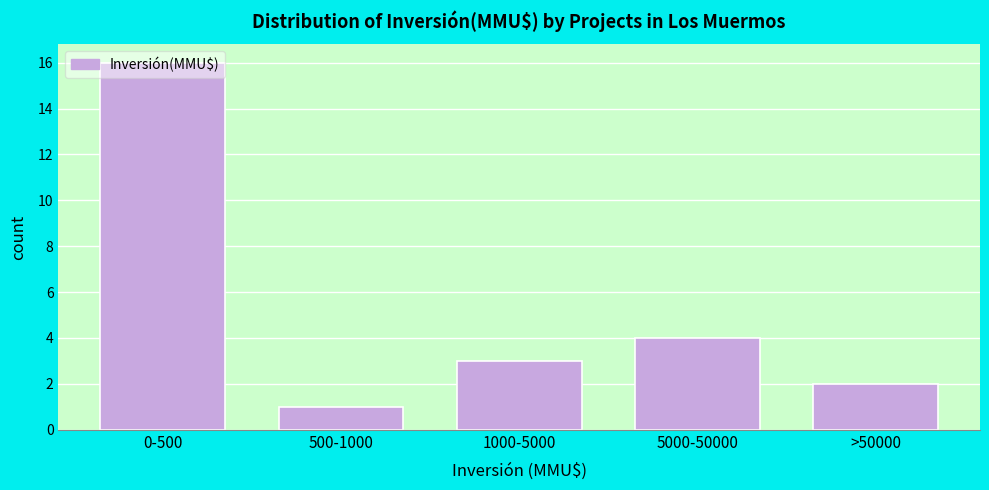

The chart shows a value of 27 at 0-500. True or false?

False